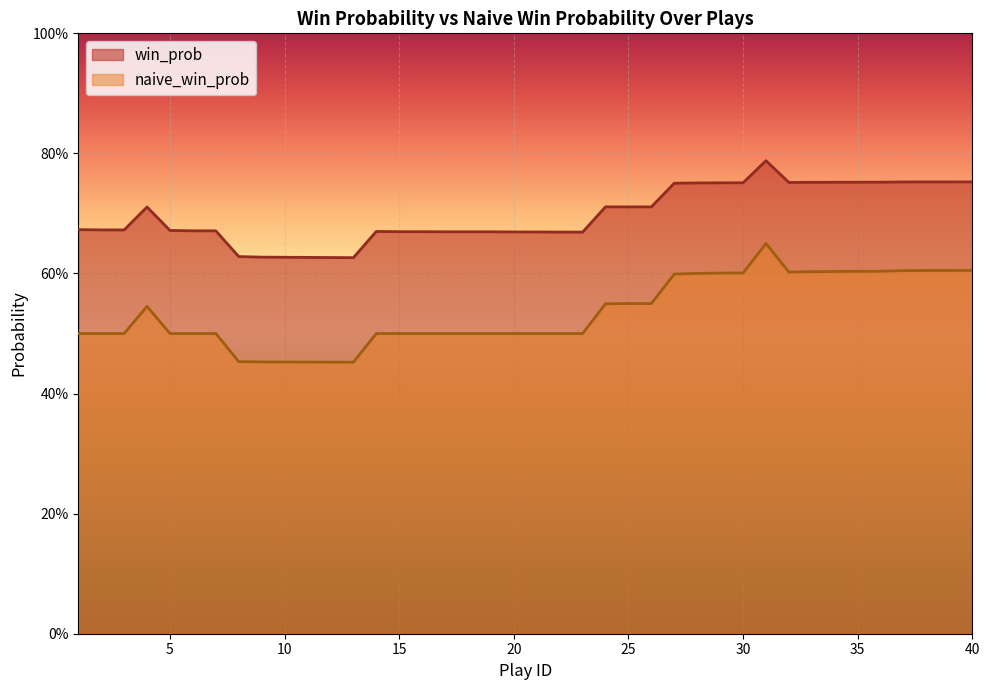

What is the maximum value for naive_win_prob?

0.6